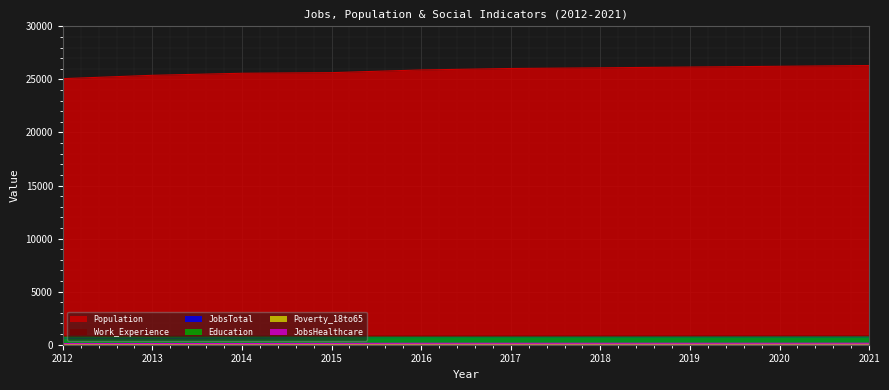

How many data points in Work_Experience are less than 813?

5